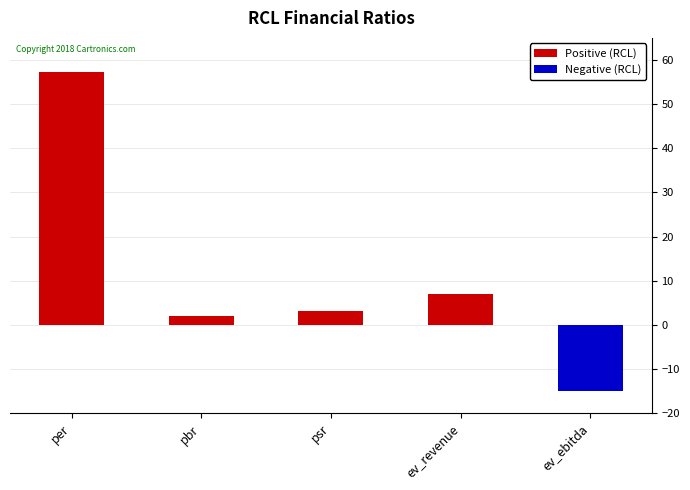

Rank the categories by value from highest to lowest.

per, ev_revenue, psr, pbr, ev_ebitda